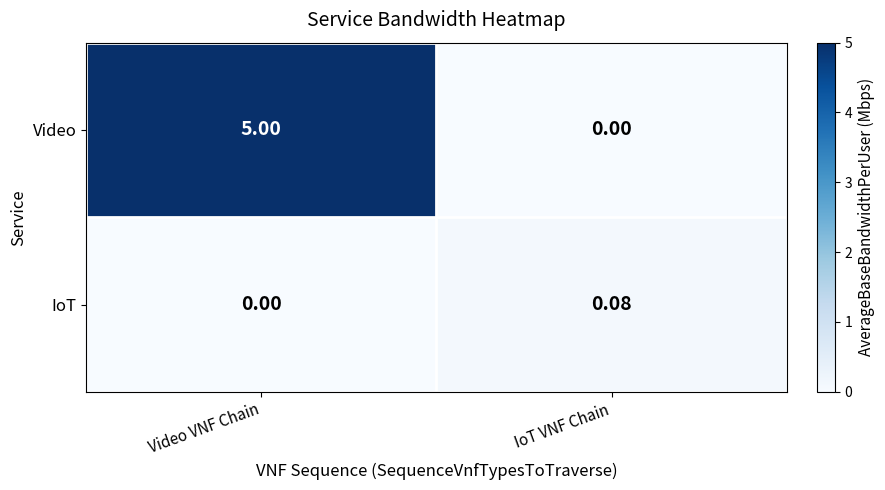

List the series in order of their overall mean, lowest first.

IoT, Video